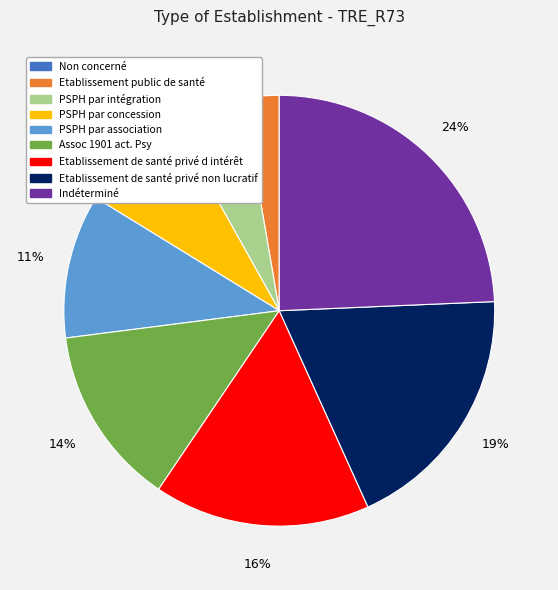

To the nearest percent, what is the average slice percentage?

11%